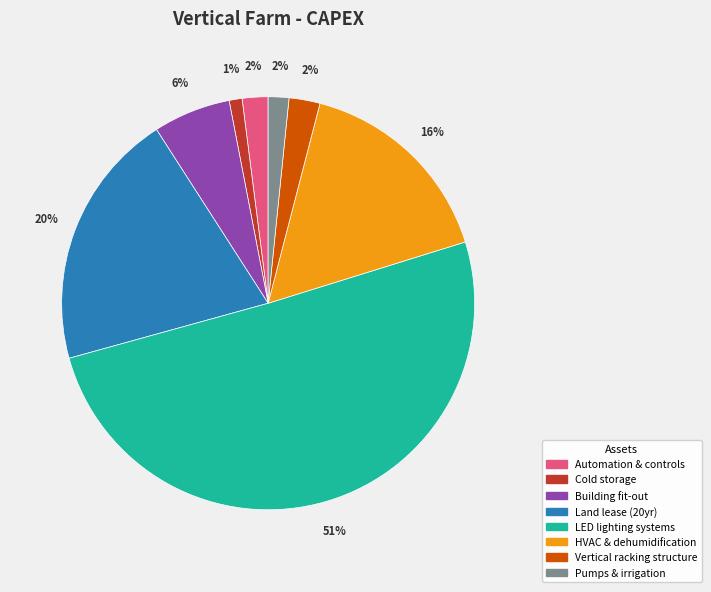

Do Cold storage and LED lighting systems together represent more than half of the pie?

Yes